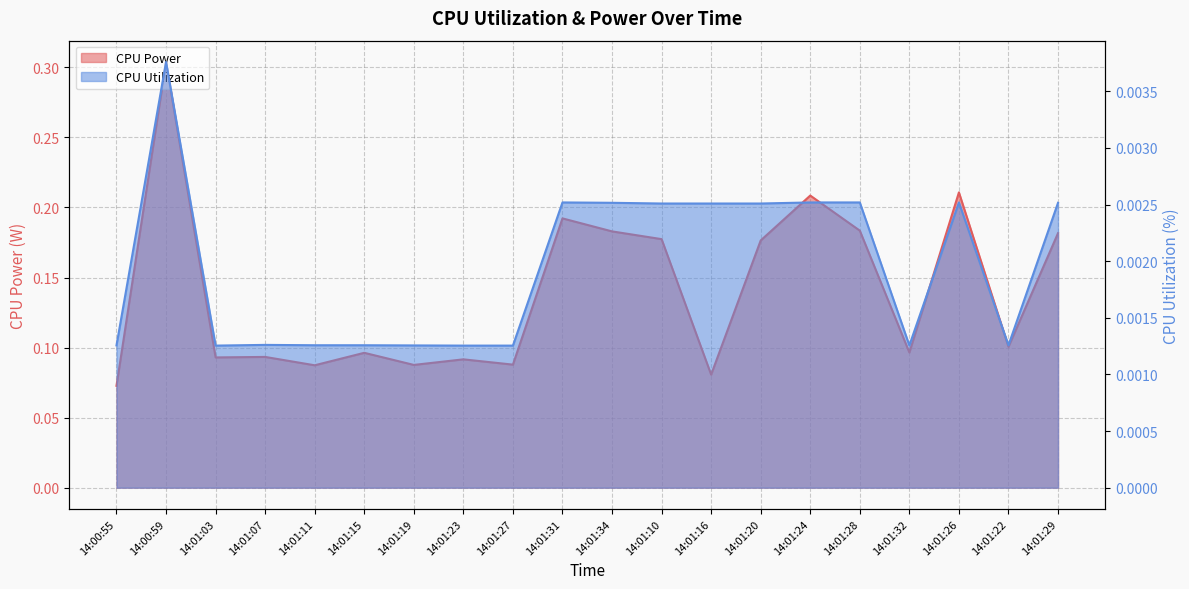

Count the number of categories in the chart.

20